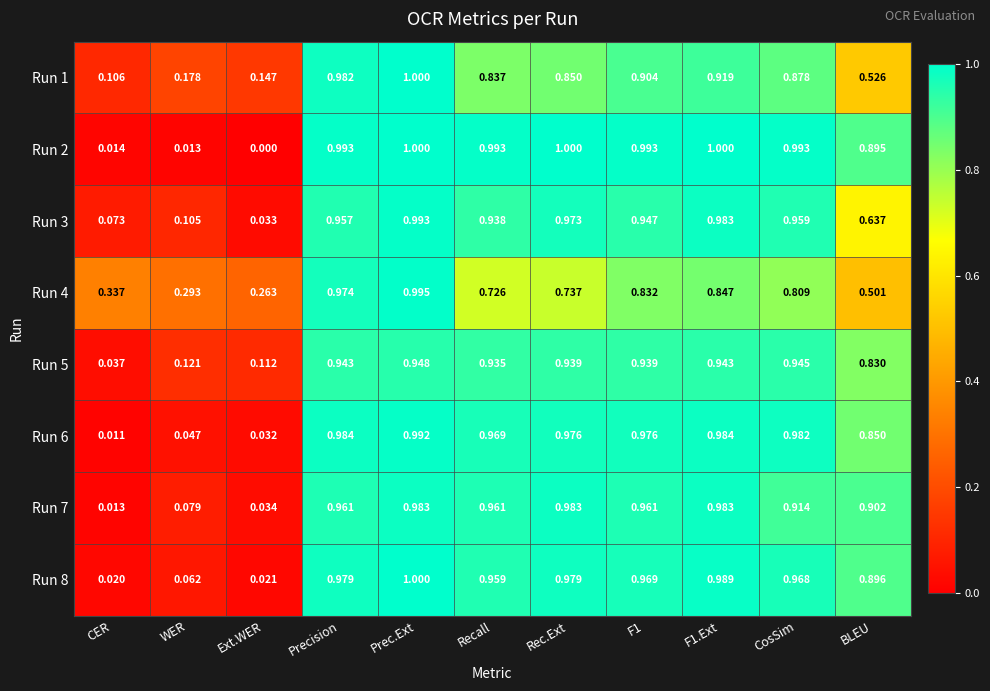

Which category has the lowest value across all series?

Ext.WER